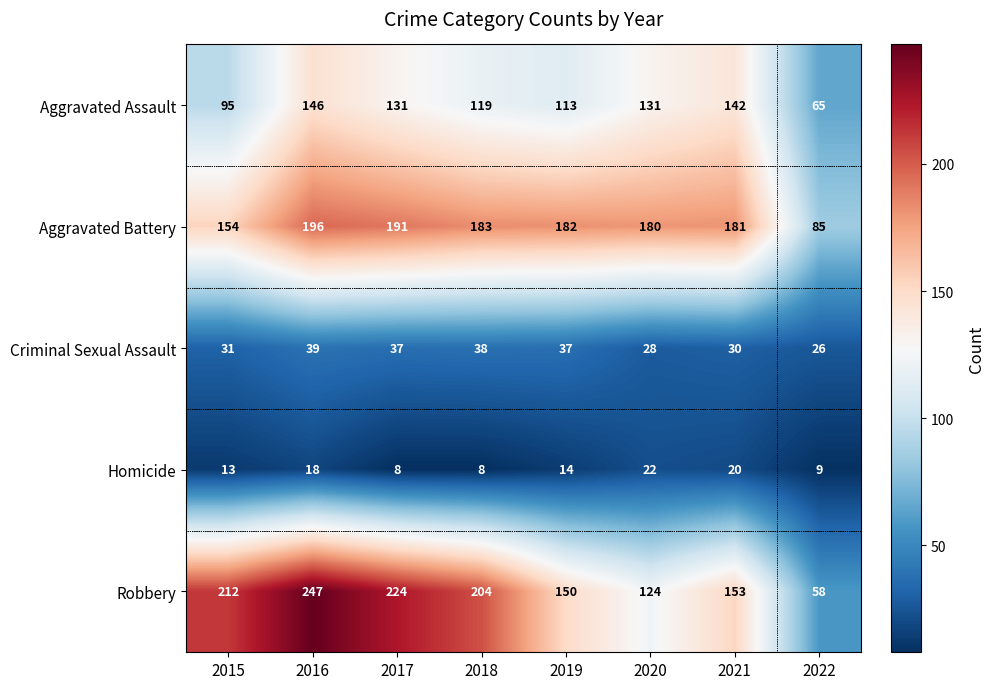

Which series has the largest total across all categories?

Robbery